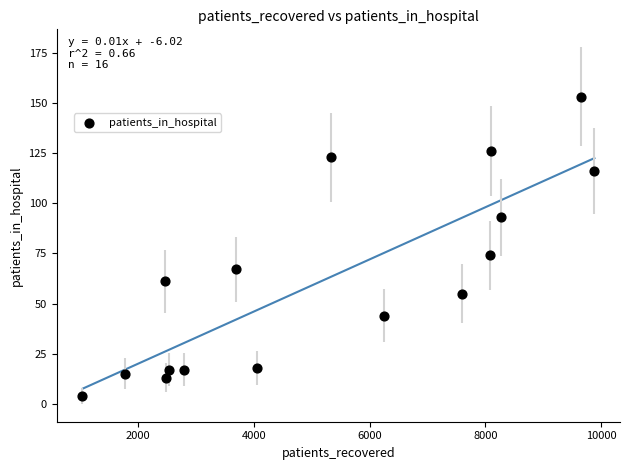

What Y value in the scatter plot is closest to 78?

74